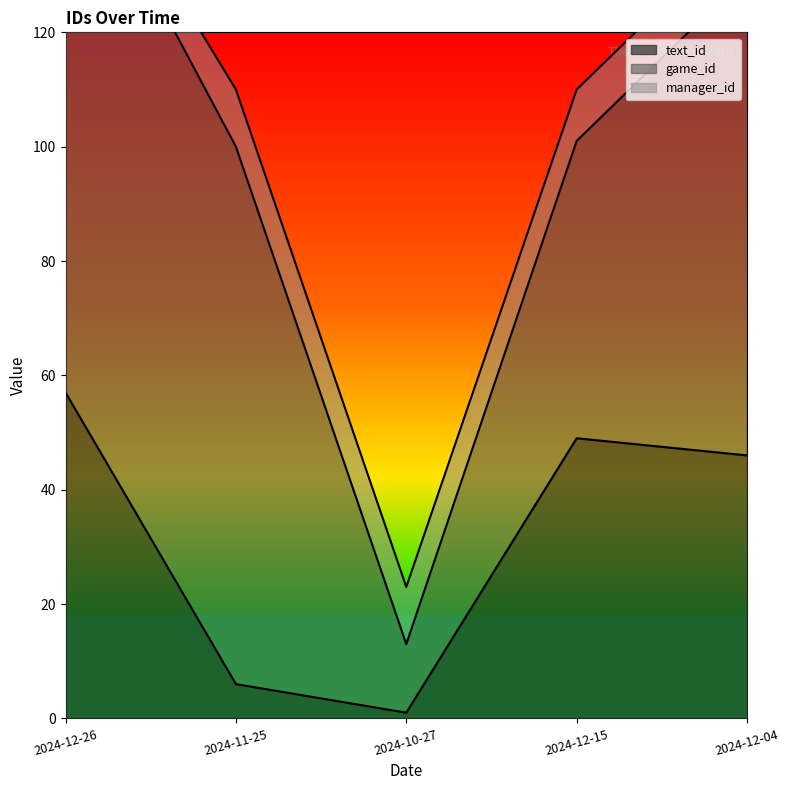

At which label does game_id reach its peak?

2024-12-26